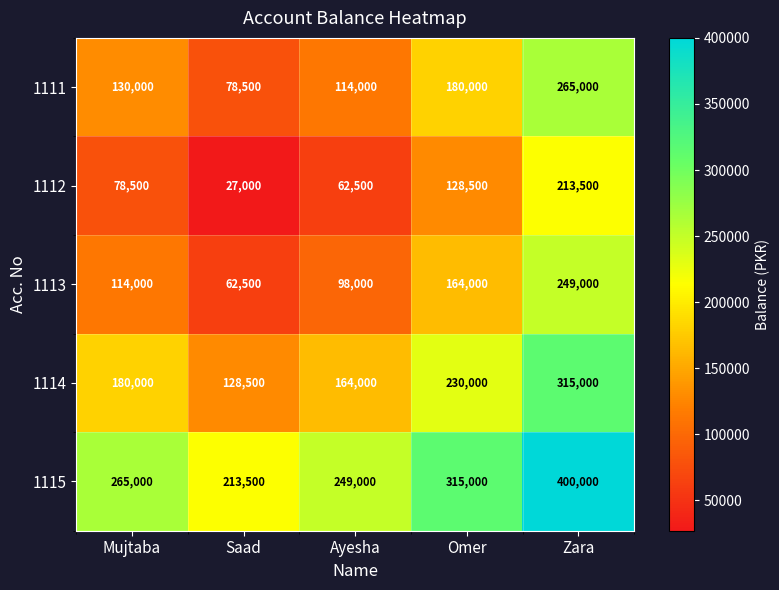

What is the approximate value of 1113 at Ayesha, to the nearest 50?

98000